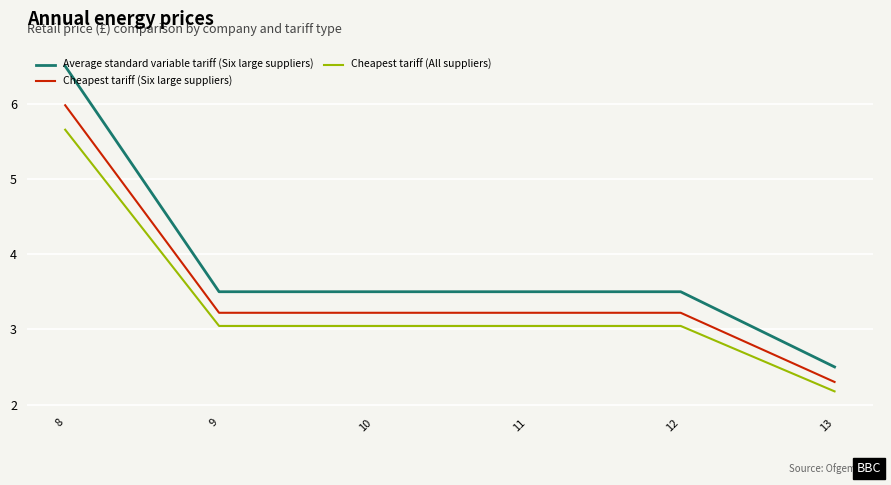

What is the maximum value shown in the chart?

6.5